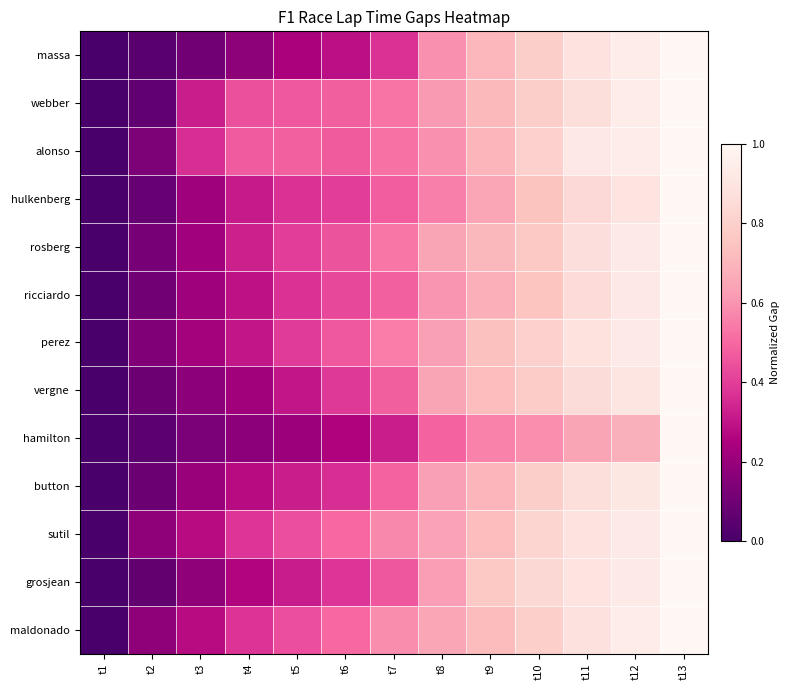

Reading left to right, list all the values displayed in this chart.

massa: t1=0.0	t2=0.0	t3=0.1	t4=0.2	t5=0.2	t6=0.3	t7=0.4	t8=0.6	t9=0.7	t10=0.8	t11=0.9	t12=0.9	t13=1.0
webber: t1=0.0	t2=0.1	t3=0.3	t4=0.4	t5=0.5	t6=0.5	t7=0.5	t8=0.6	t9=0.7	t10=0.8	t11=0.9	t12=0.9	t13=1.0
alonso: t1=0.0	t2=0.1	t3=0.4	t4=0.5	t5=0.5	t6=0.5	t7=0.5	t8=0.6	t9=0.7	t10=0.8	t11=0.9	t12=0.9	t13=1.0
hulkenberg: t1=0.0	t2=0.1	t3=0.2	t4=0.3	t5=0.4	t6=0.4	t7=0.5	t8=0.6	t9=0.6	t10=0.7	t11=0.8	t12=0.9	t13=1.0
rosberg: t1=0.0	t2=0.1	t3=0.2	t4=0.3	t5=0.4	t6=0.5	t7=0.5	t8=0.6	t9=0.7	t10=0.8	t11=0.9	t12=0.9	t13=1.0
ricciardo: t1=0.0	t2=0.1	t3=0.2	t4=0.3	t5=0.4	t6=0.4	t7=0.5	t8=0.6	t9=0.7	t10=0.8	t11=0.9	t12=0.9	t13=1.0
perez: t1=0.0	t2=0.1	t3=0.2	t4=0.3	t5=0.4	t6=0.5	t7=0.5	t8=0.6	t9=0.7	t10=0.8	t11=0.9	t12=0.9	t13=1.0
vergne: t1=0.0	t2=0.1	t3=0.2	t4=0.2	t5=0.3	t6=0.4	t7=0.5	t8=0.6	t9=0.7	t10=0.8	t11=0.9	t12=0.9	t13=1.0
hamilton: t1=0.0	t2=0.0	t3=0.1	t4=0.2	t5=0.2	t6=0.3	t7=0.3	t8=0.5	t9=0.6	t10=0.6	t11=0.6	t12=0.7	t13=1.0
button: t1=0.0	t2=0.1	t3=0.2	t4=0.3	t5=0.3	t6=0.4	t7=0.5	t8=0.6	t9=0.7	t10=0.8	t11=0.9	t12=0.9	t13=1.0
sutil: t1=0.0	t2=0.2	t3=0.3	t4=0.4	t5=0.4	t6=0.5	t7=0.6	t8=0.6	t9=0.7	t10=0.8	t11=0.9	t12=0.9	t13=1.0
grosjean: t1=0.0	t2=0.1	t3=0.2	t4=0.3	t5=0.3	t6=0.4	t7=0.5	t8=0.6	t9=0.8	t10=0.8	t11=0.9	t12=0.9	t13=1.0
maldonado: t1=0.0	t2=0.2	t3=0.3	t4=0.4	t5=0.4	t6=0.5	t7=0.6	t8=0.7	t9=0.7	t10=0.8	t11=0.9	t12=0.9	t13=1.0